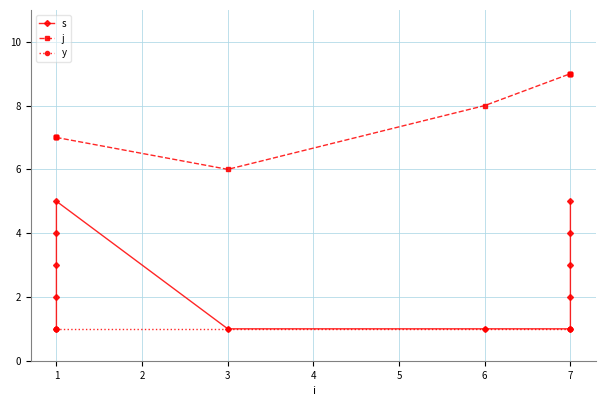

How many data points in j are above 8?

5